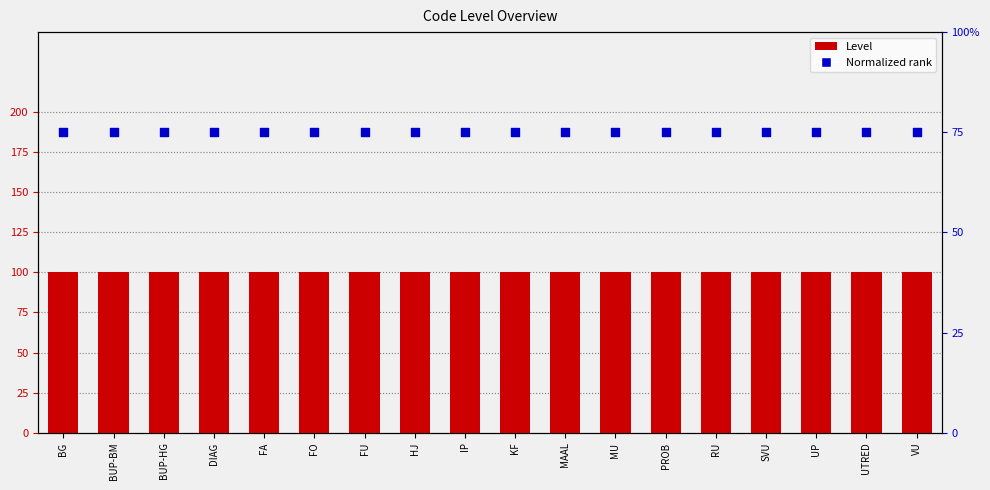

What are all the series names shown in the legend?

Level, Normalized rank